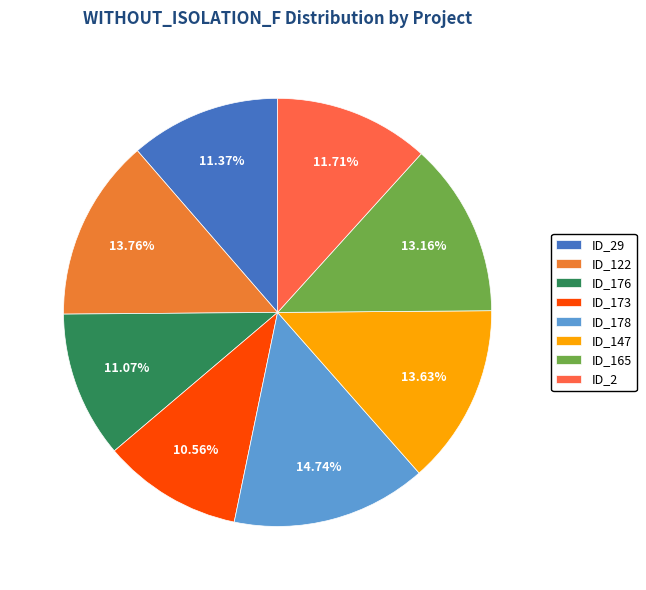

Count the number of slices in the pie.

8